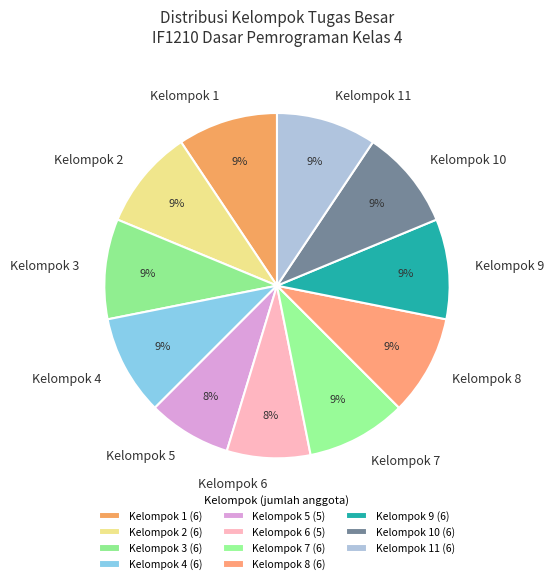

Is it true that Kelompok 9 is 23% of the pie?

False